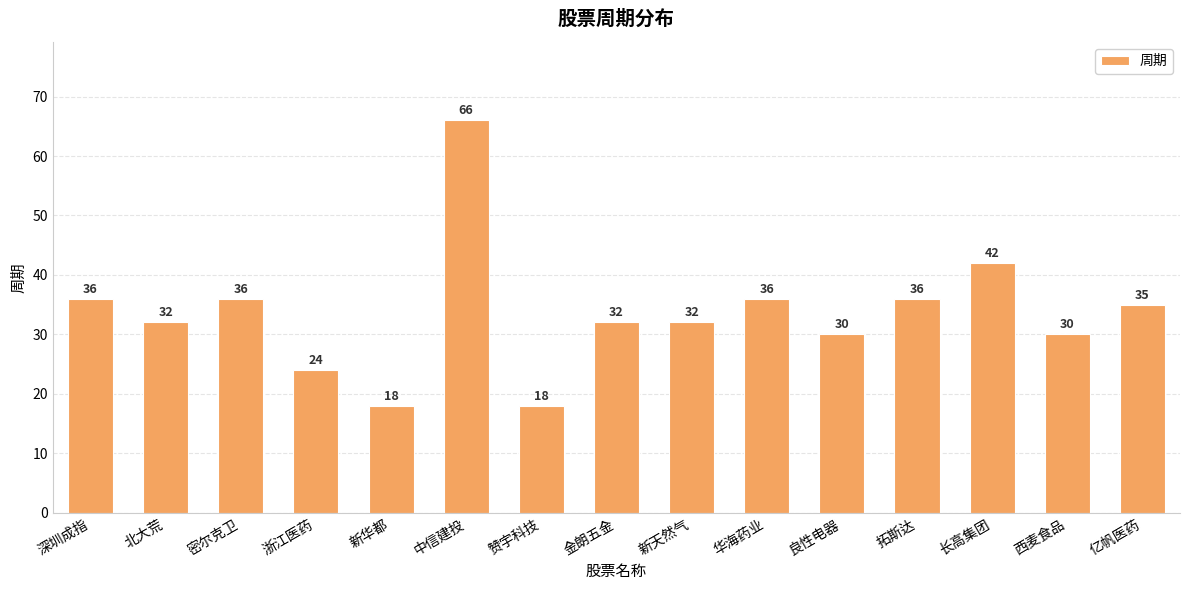

What is the value of the 3rd bar from the left?

36